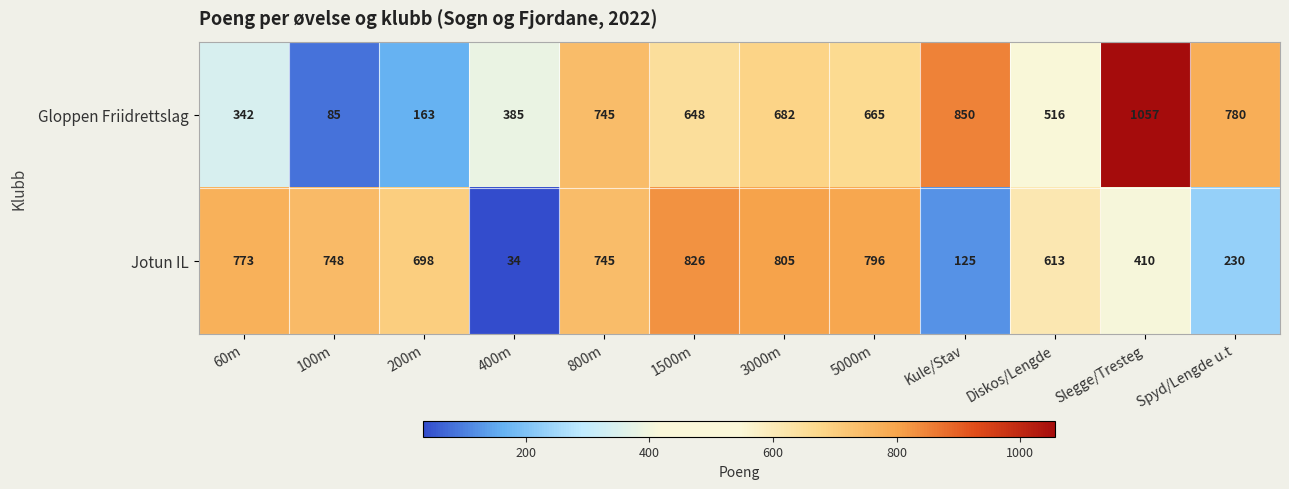

What is the smallest value displayed?

34